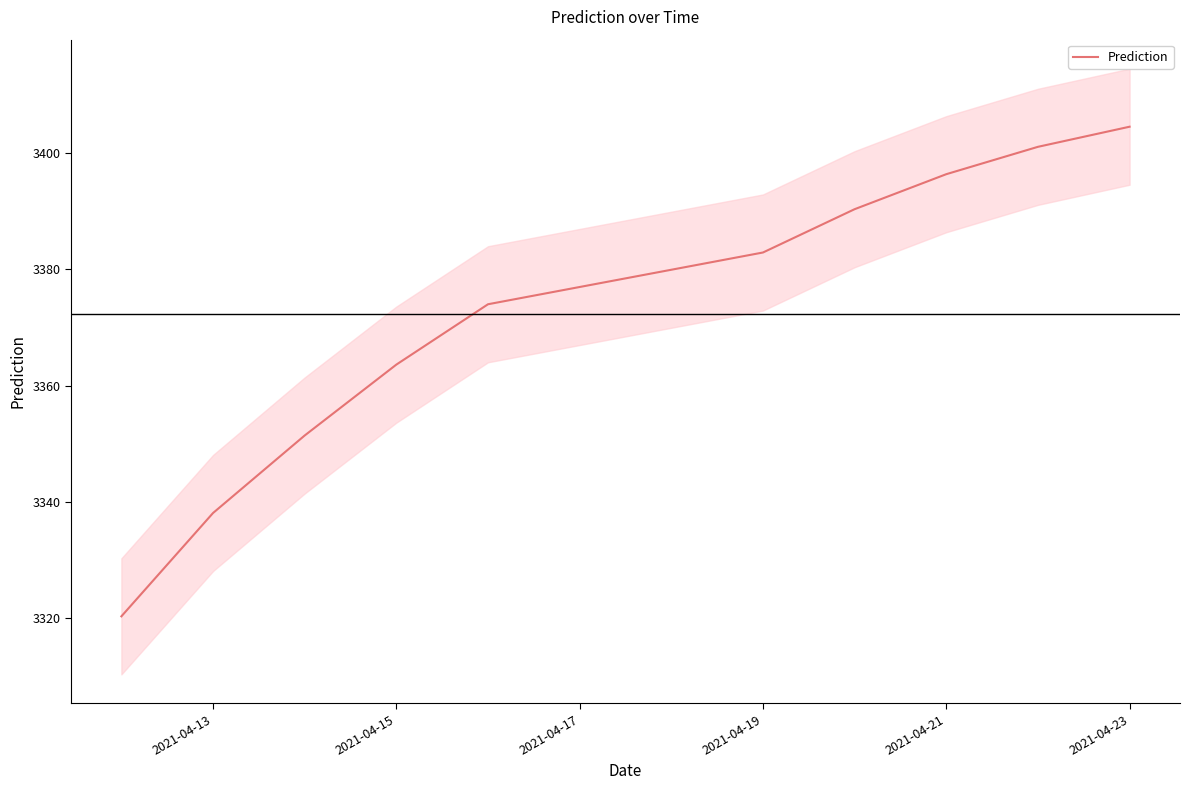

What is the sum of all values?

33722.7